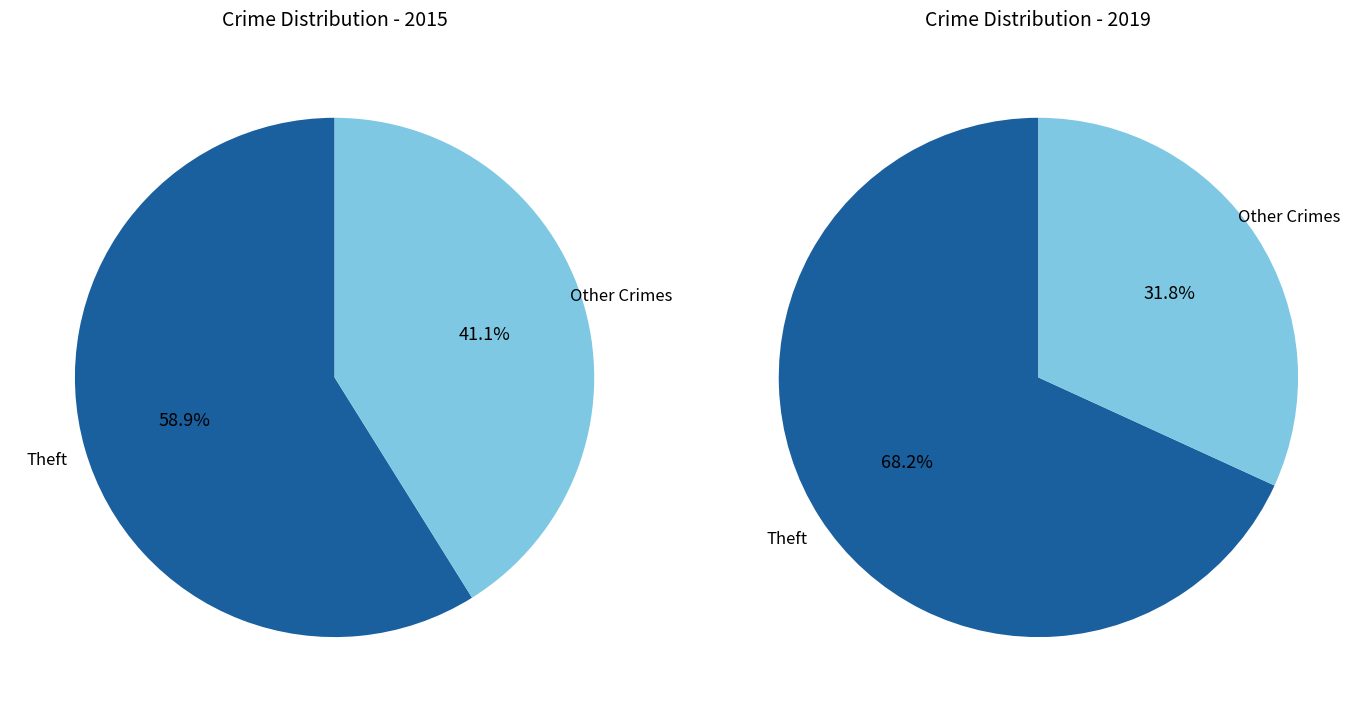

Does 4 represent more than half of the total?

No